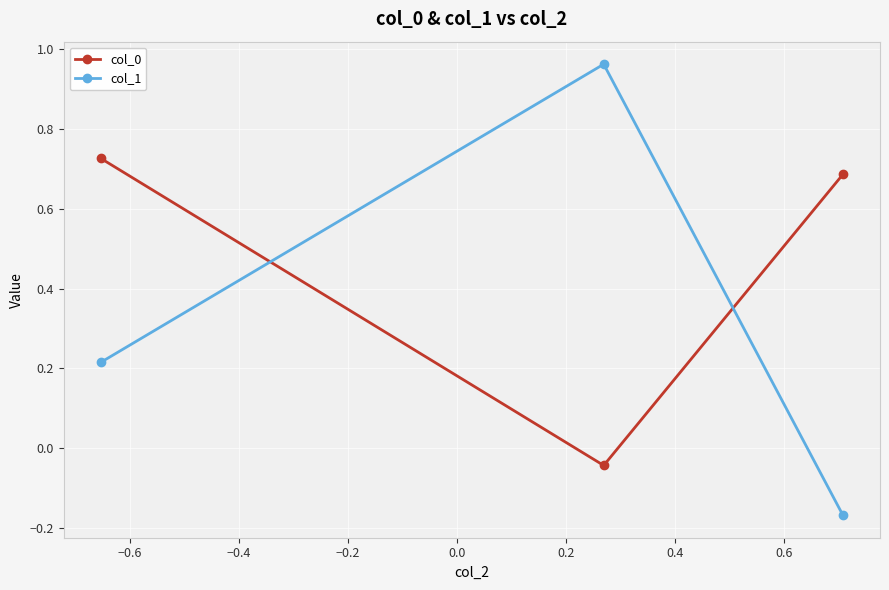

How many data points does each series have?

3